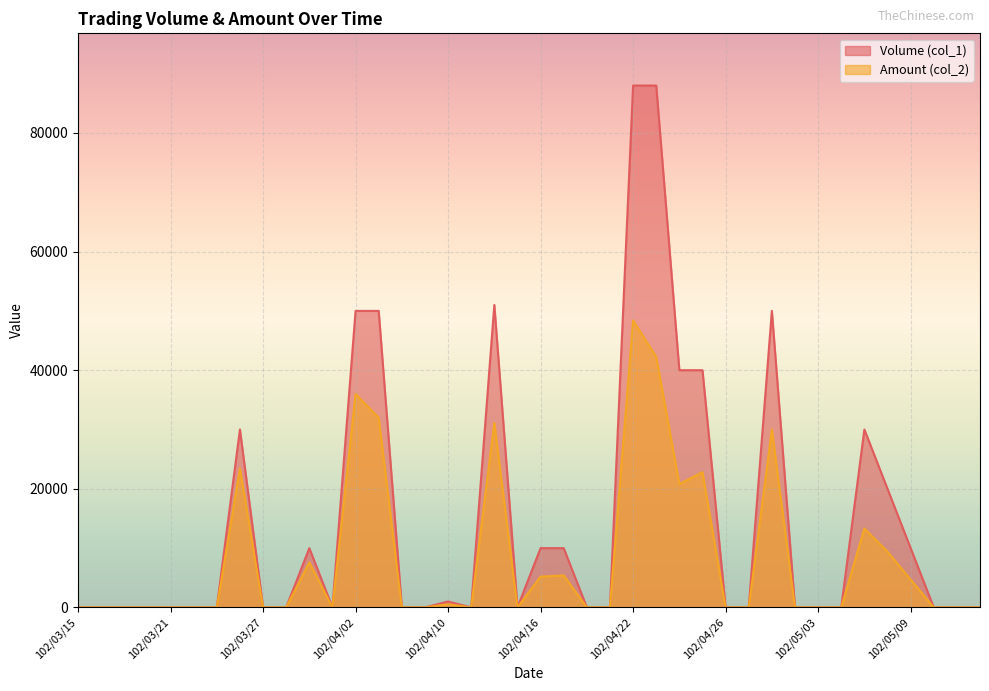

What is the label of the 8th point from the right?

102/05/03